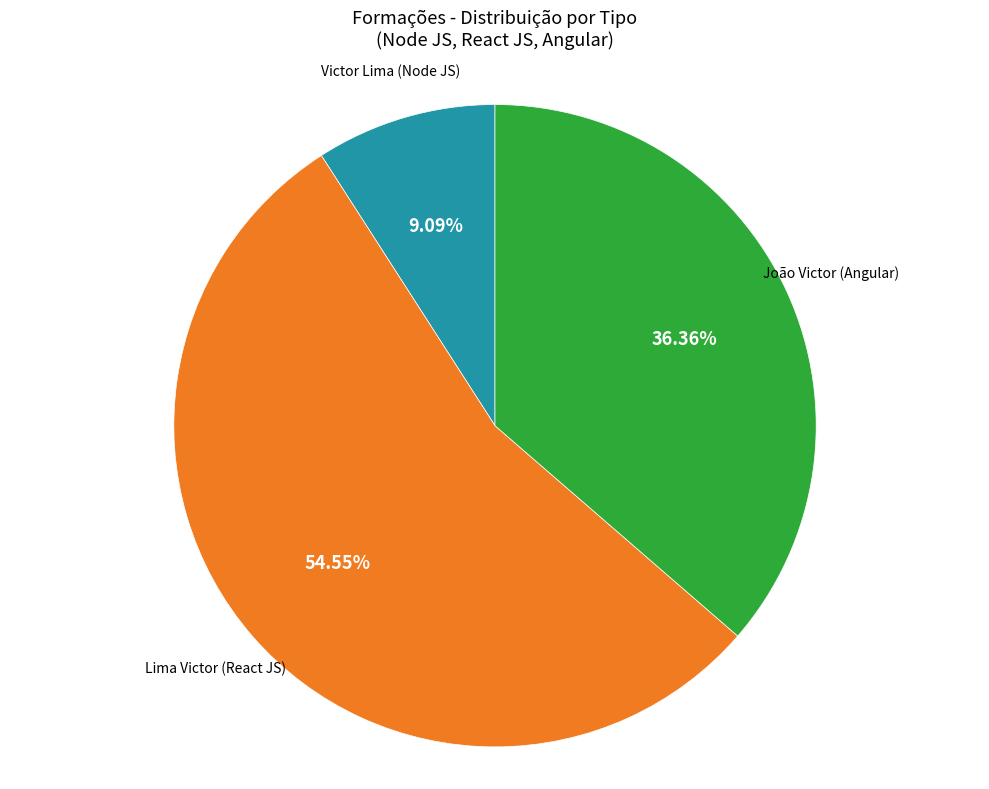

Does any single category account for the majority?

Yes